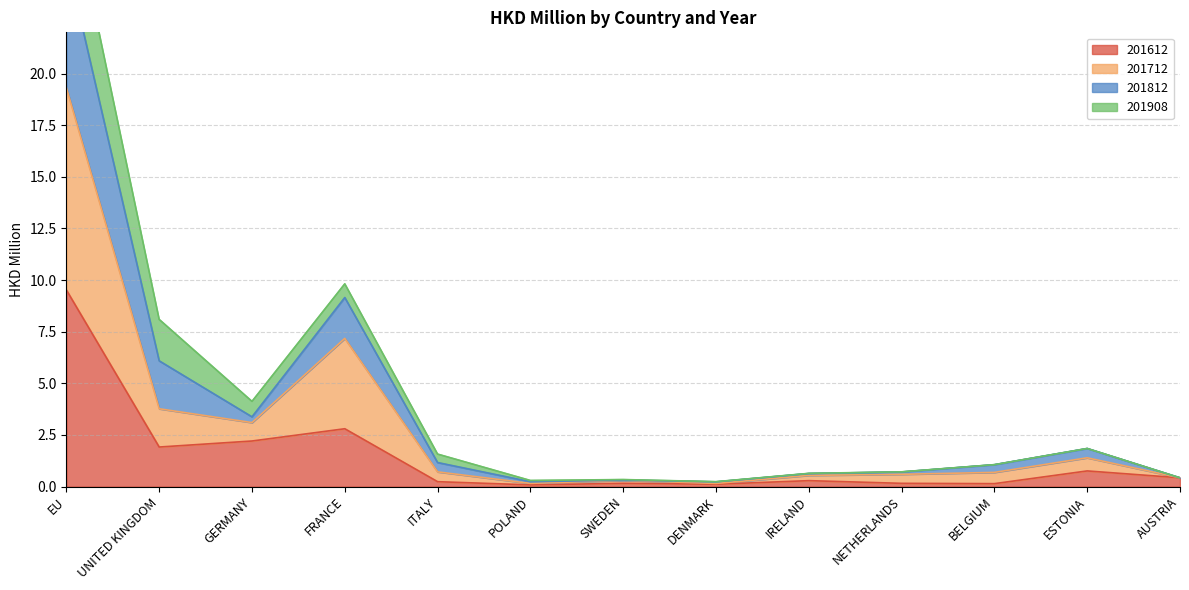

At which label does 201612 reach its peak?

EU